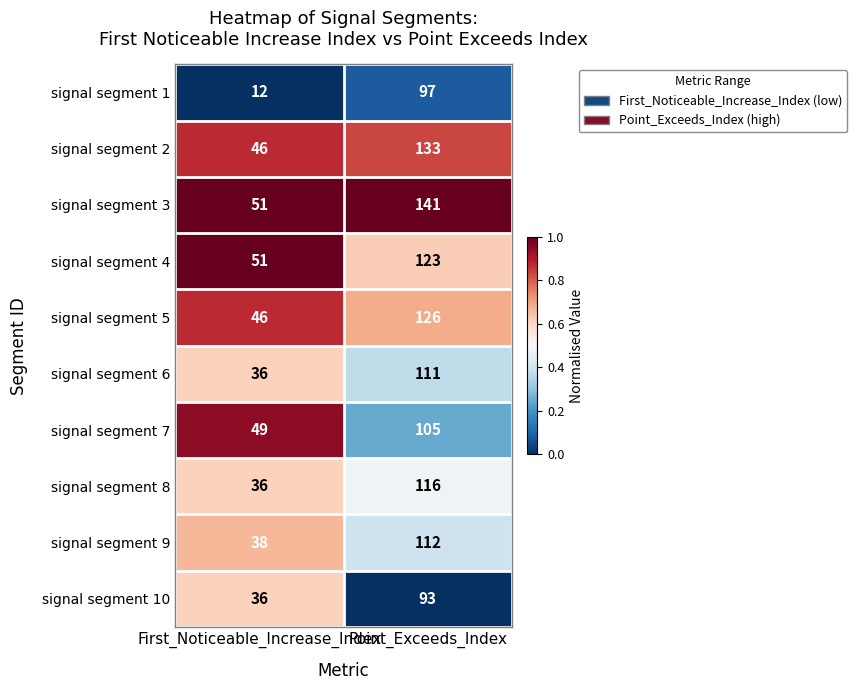

Rank the series at Point_Exceeds_Index from lowest to highest value.

signal segment 10, signal segment 1, signal segment 7, signal segment 6, signal segment 9, signal segment 8, signal segment 4, signal segment 5, signal segment 2, signal segment 3